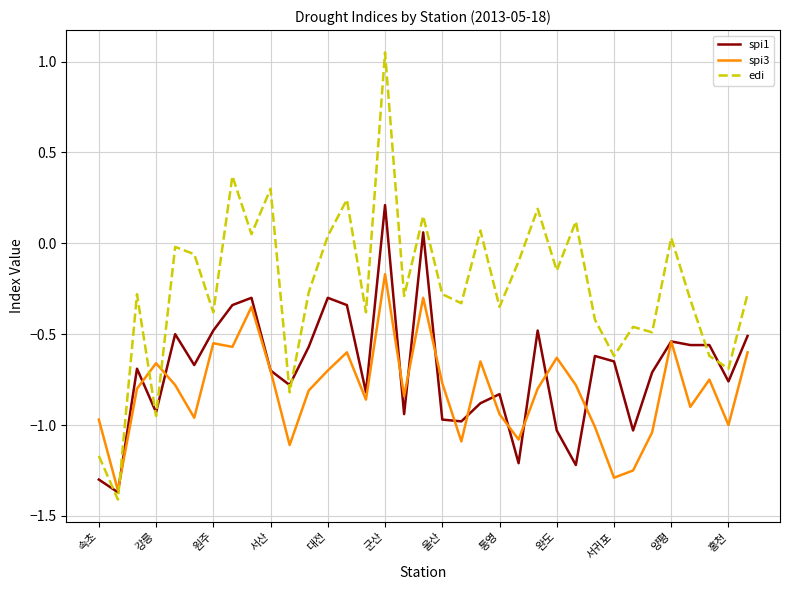

After their last crossing, which series has the higher values: spi3 or edi?

edi